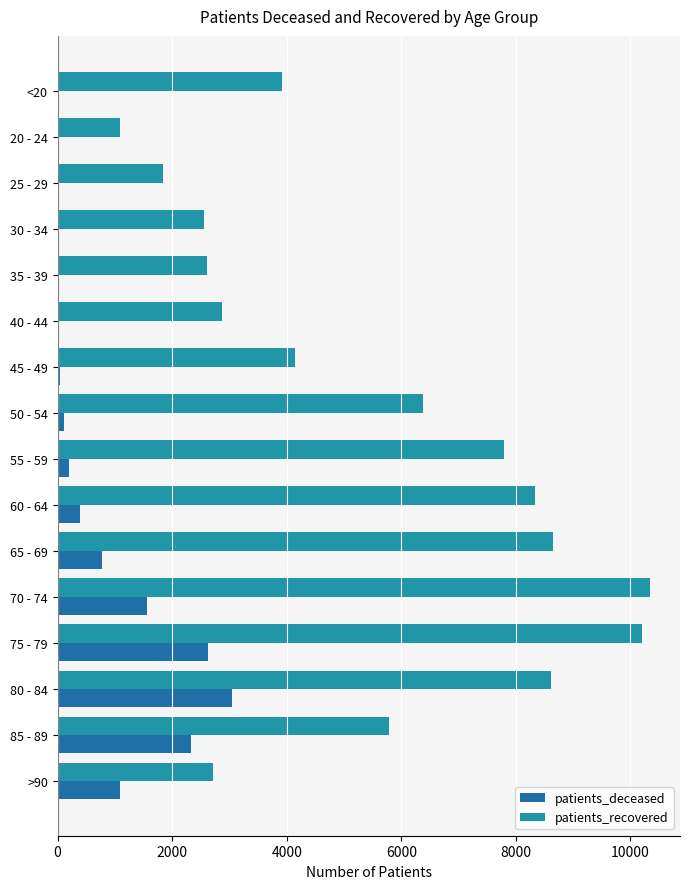

What is the smallest value displayed?

3